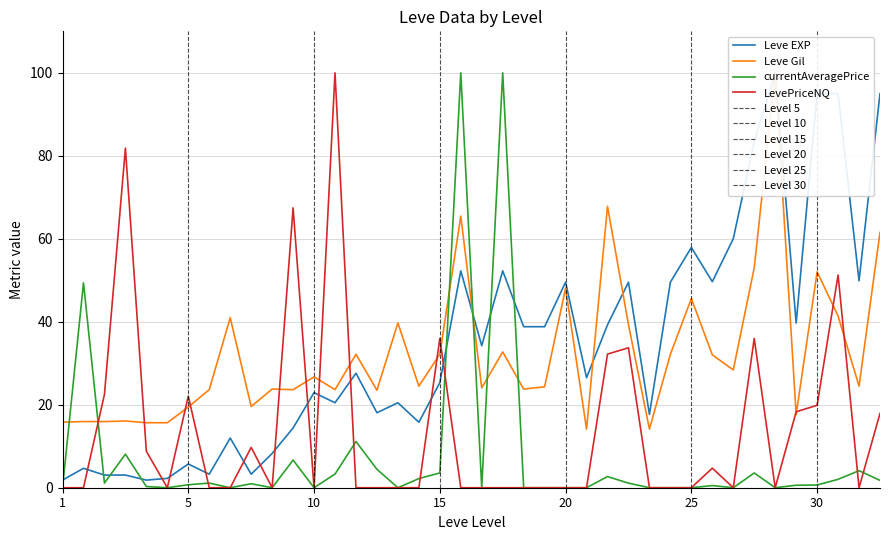

True or false: LevePriceNQ has a value of 0.0 at 25.

True